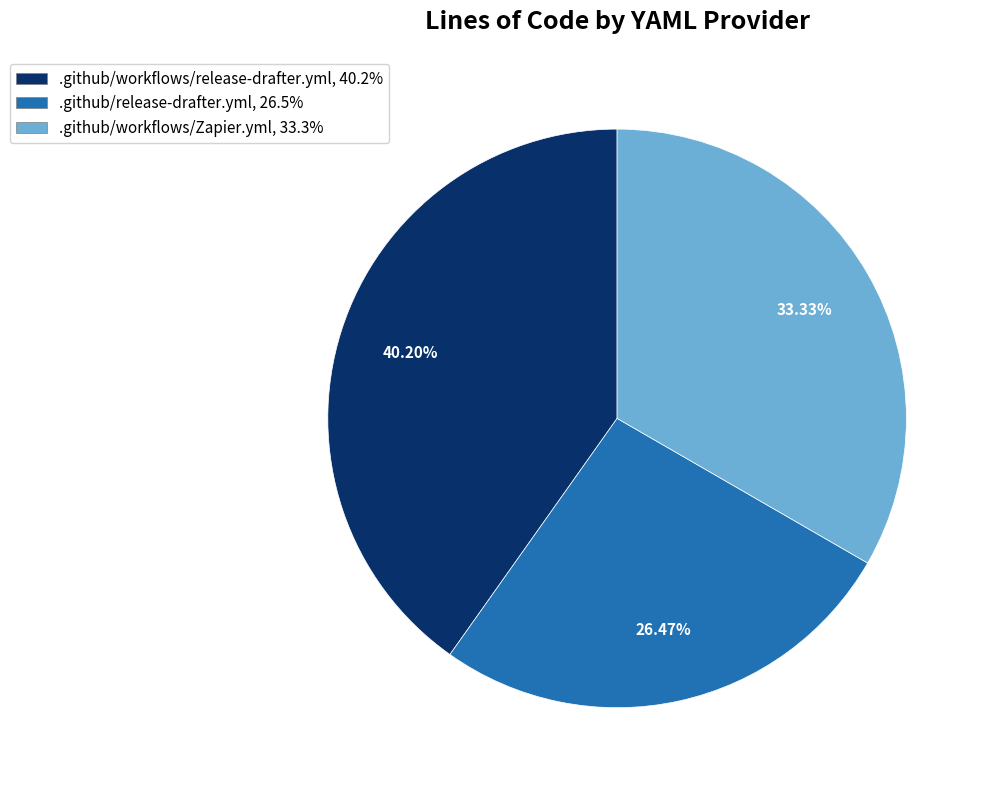

To the nearest percent, what portion does .github/workflows/release-drafter.yml represent?

40%